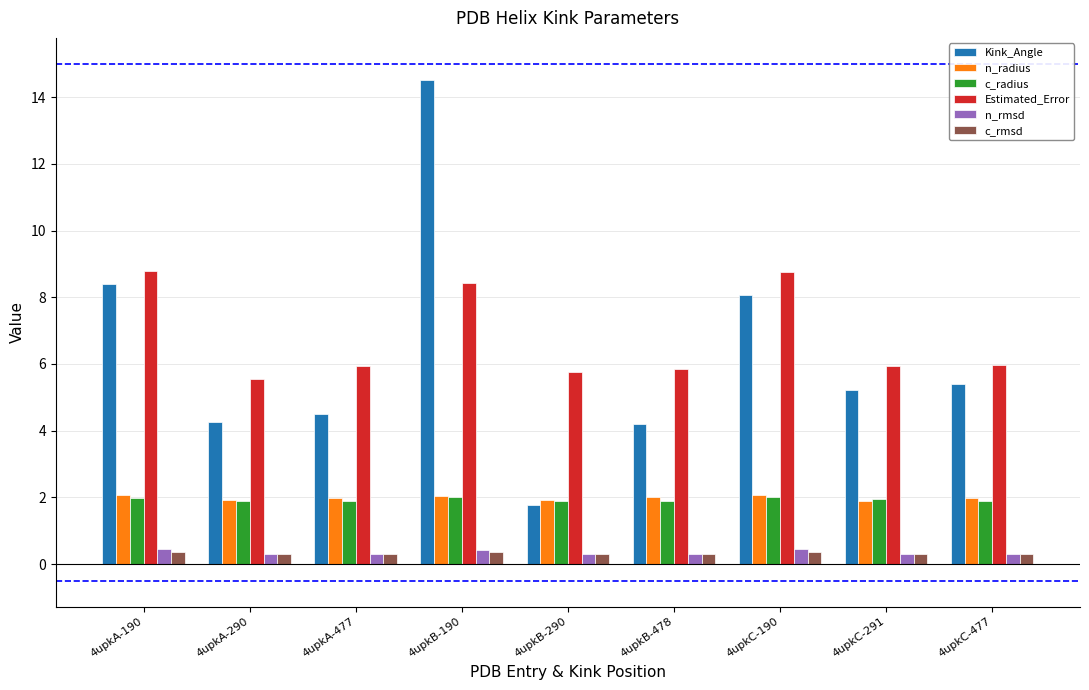

True or false: c_radius has a value of 1.9 at 4upkC-477.

True